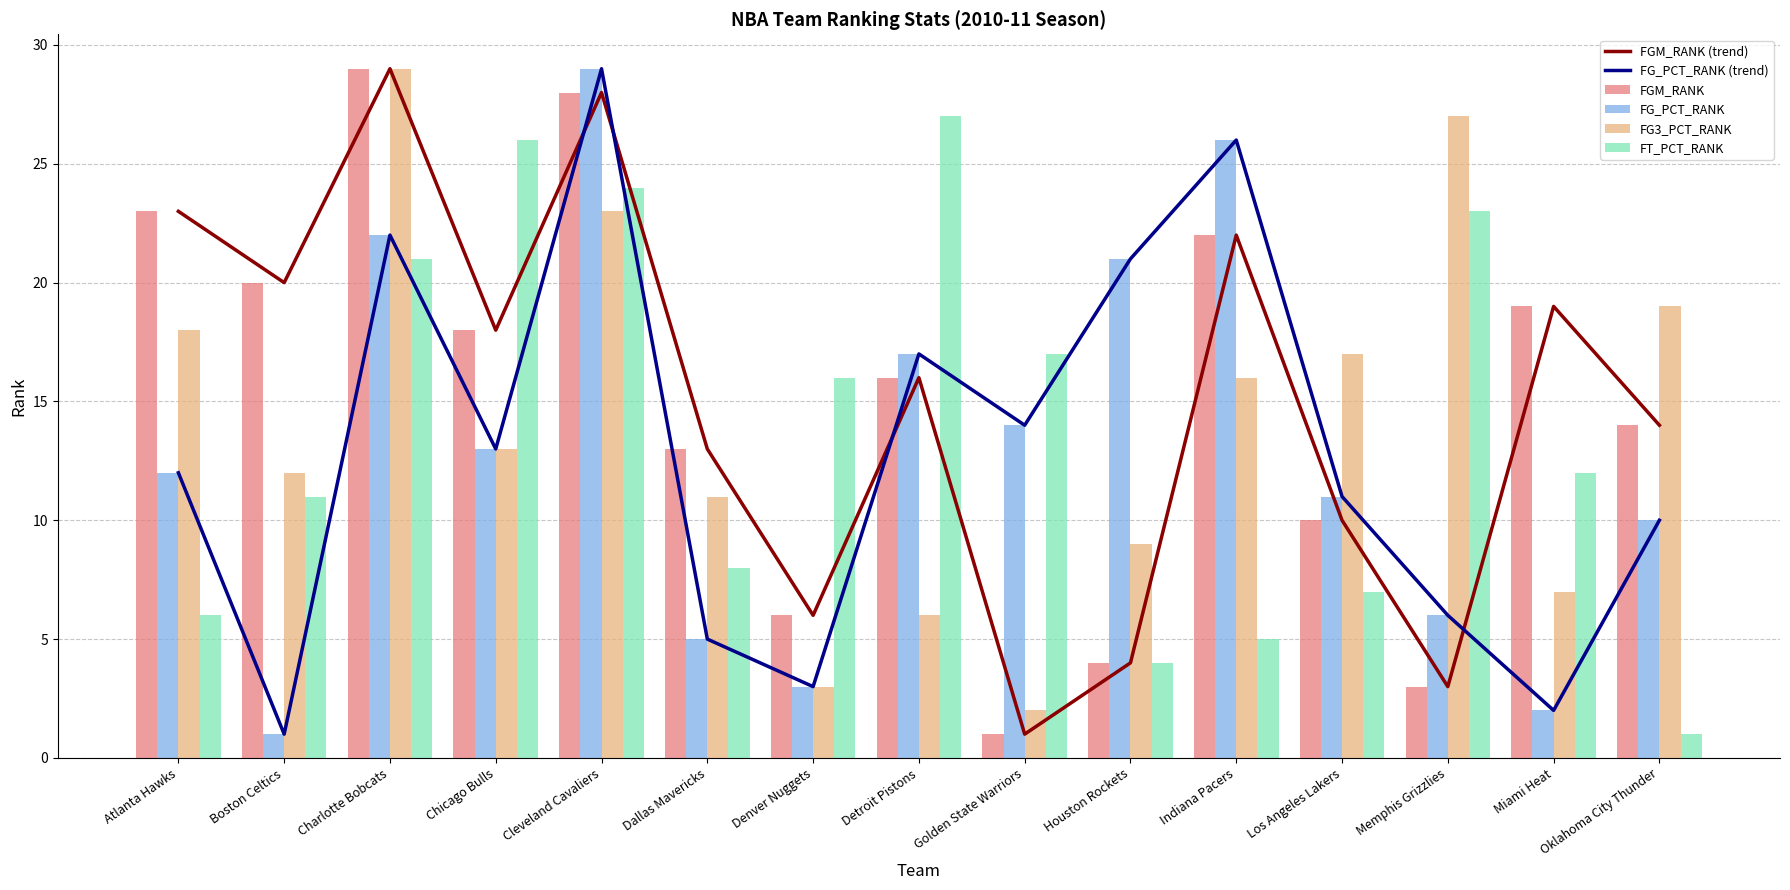

How many values in the FGM_RANK series exceed 16?

7